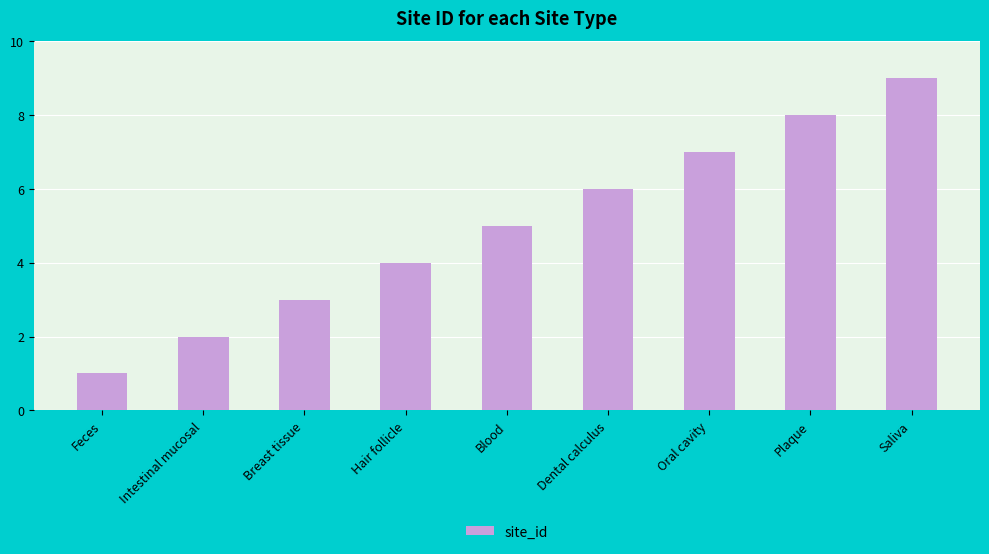

What is the smallest value displayed?

1